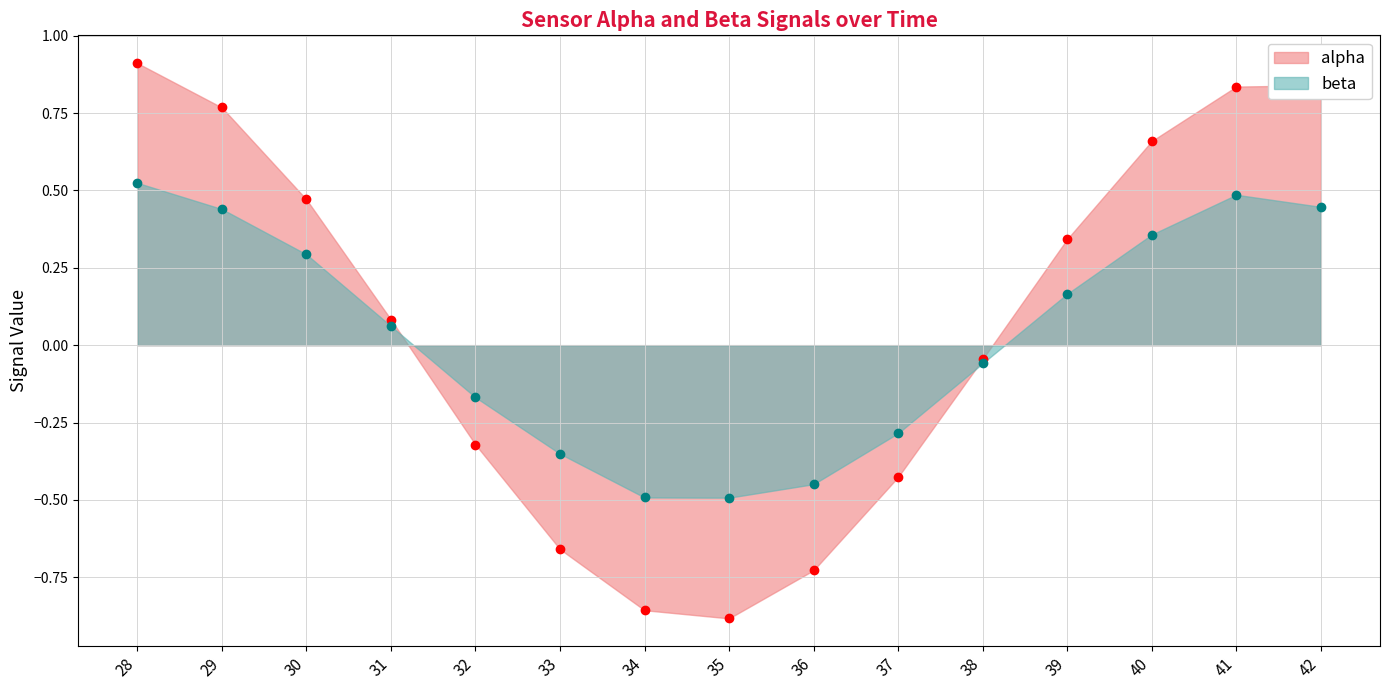

How many lines are shown in the chart?

2